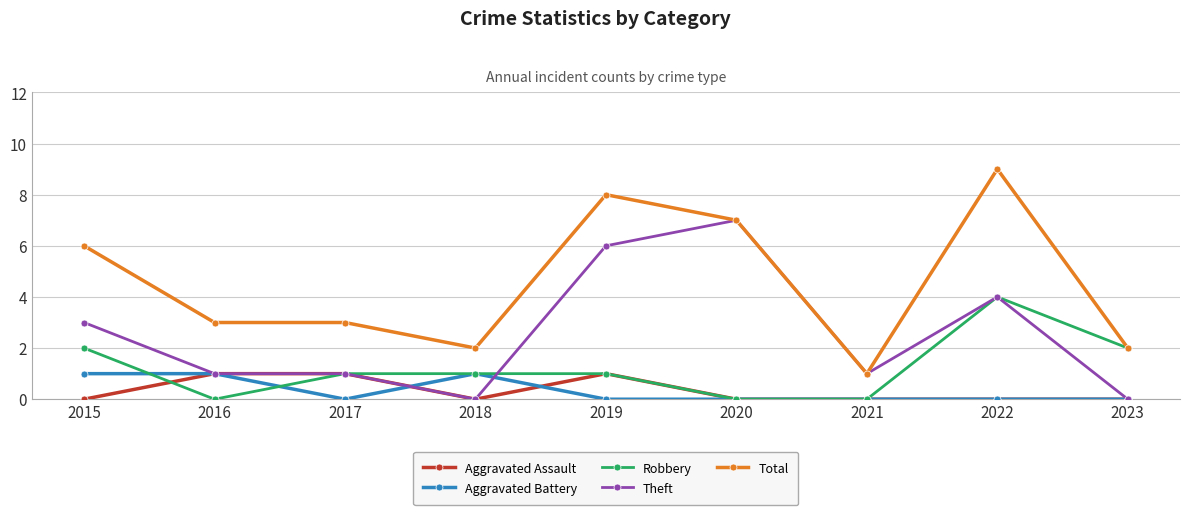

What is the difference between the second highest and second lowest values in the Aggravated Battery series?

1